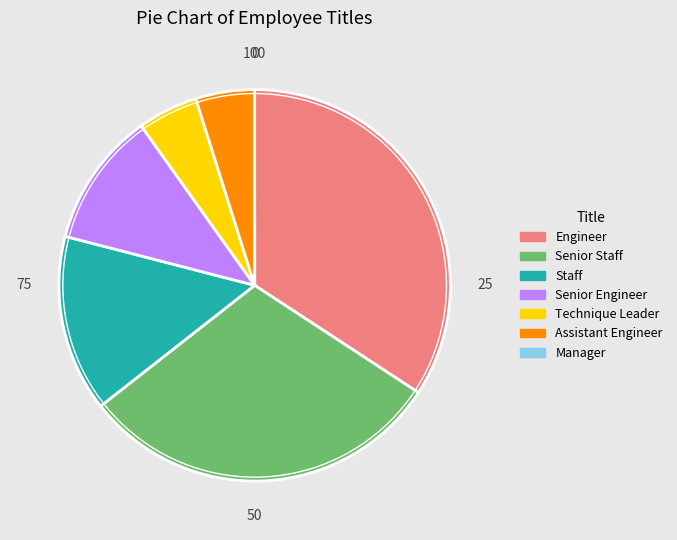

Combined, do Senior Staff and Technique Leader account for over 50%?

No